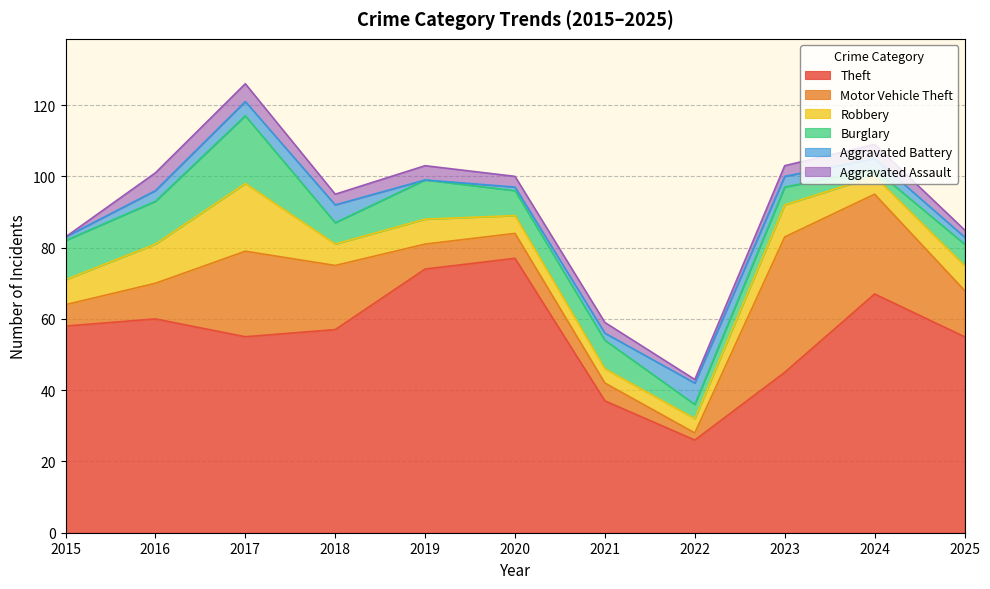

Which series has the largest range (max minus min)?

Theft